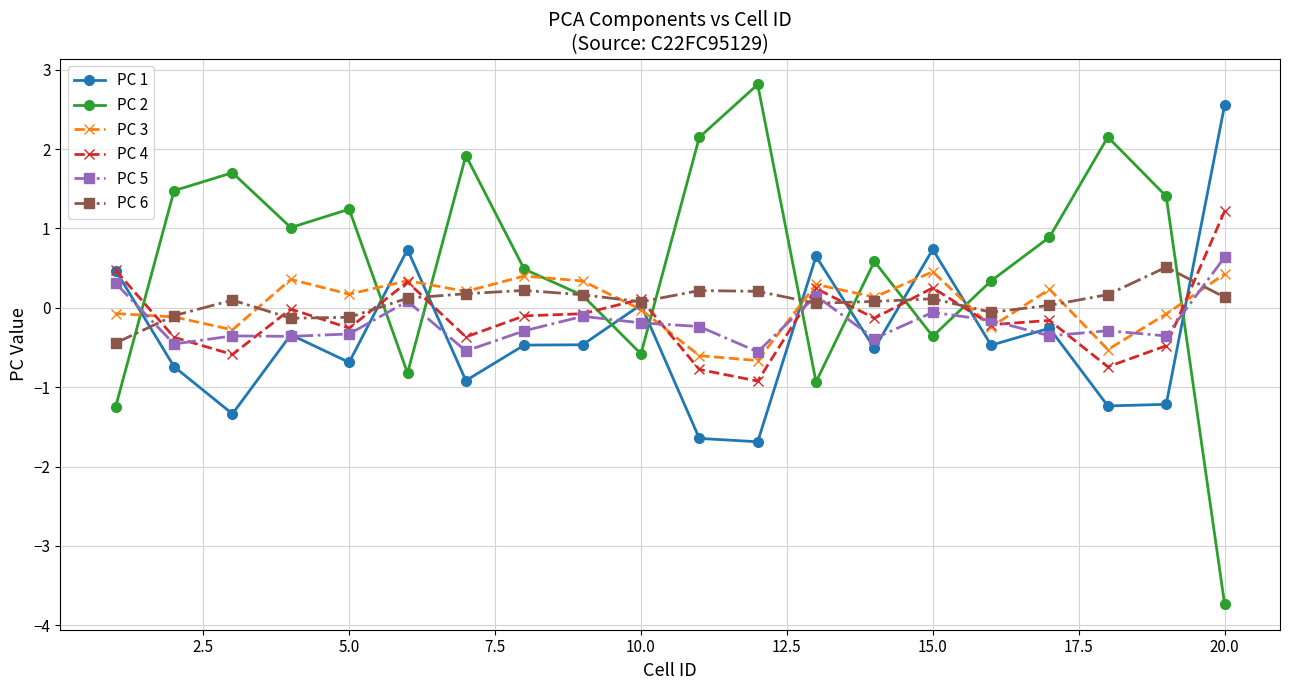

At how many categories does at least one series exceed 2?

4